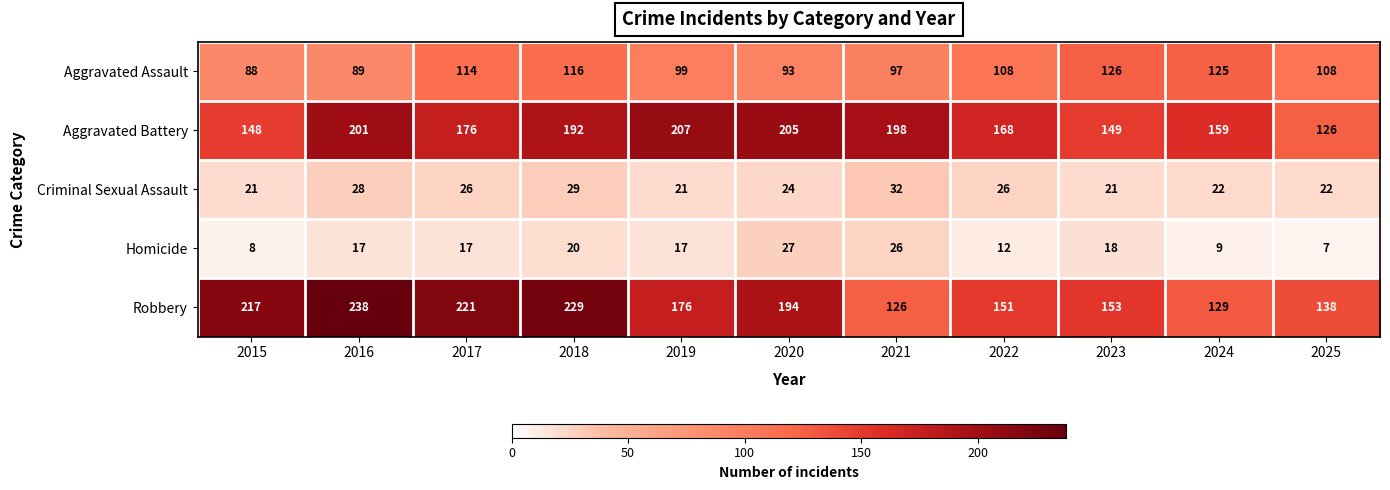

Read the Homicide value at 2020.

27